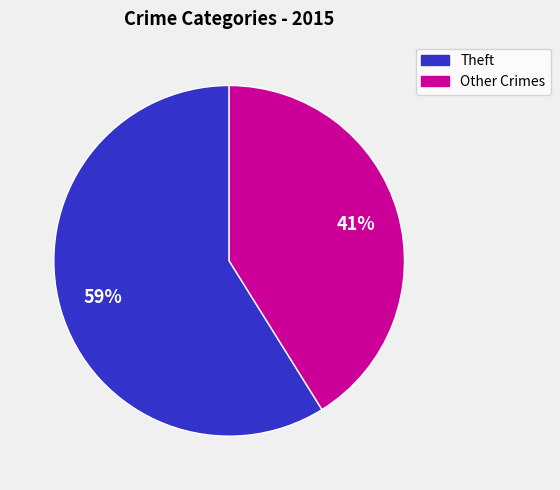

To the nearest percent, what is the average slice percentage?

50%